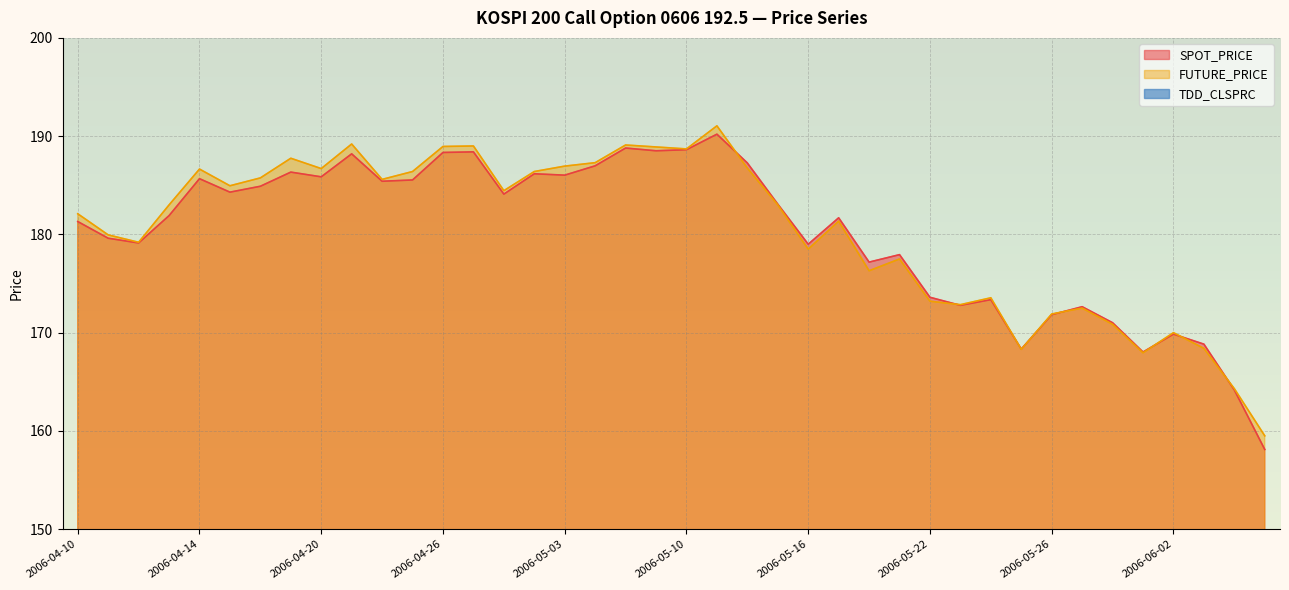

Which category has the highest value across all series?

2006-05-11